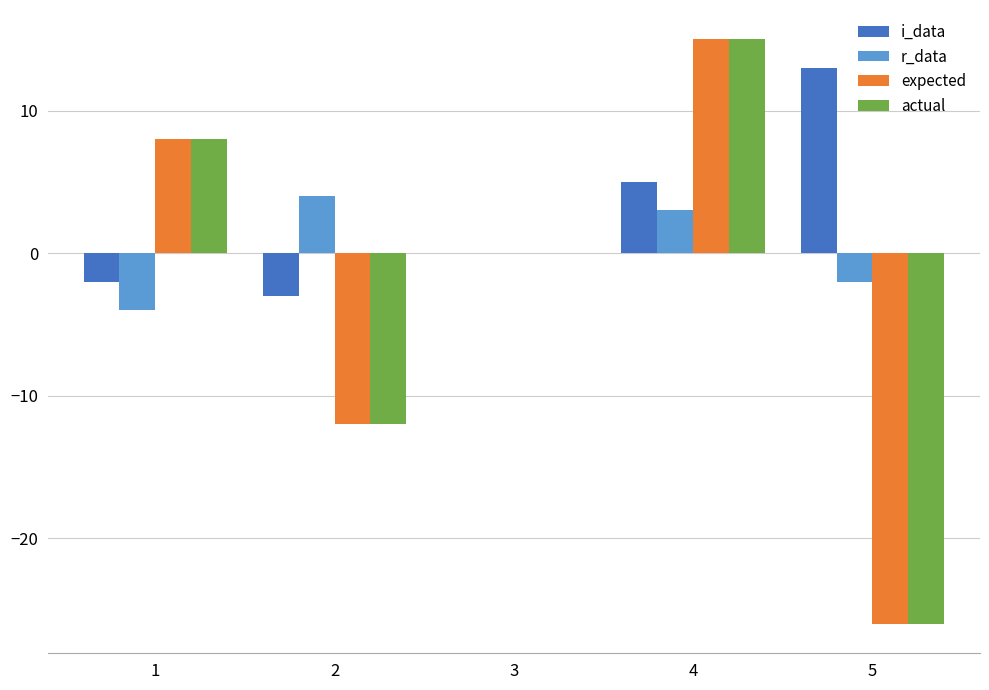

What is the sum of all i_data values?

13